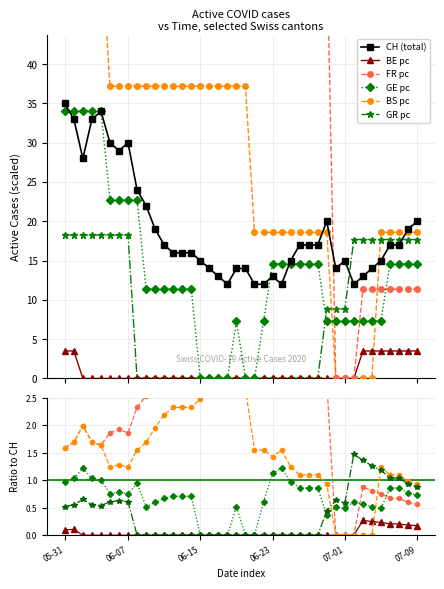

How many intersections are there between GE_pc and FR_pc?

3